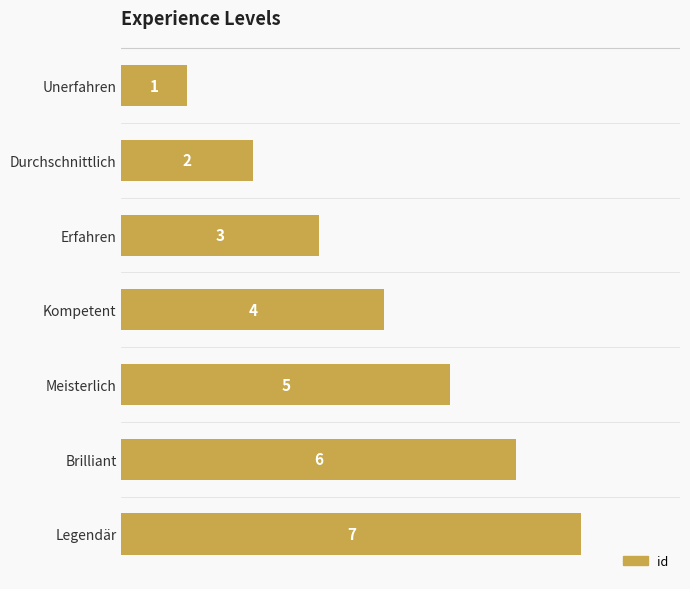

What is the difference between the maximum and minimum values?

6